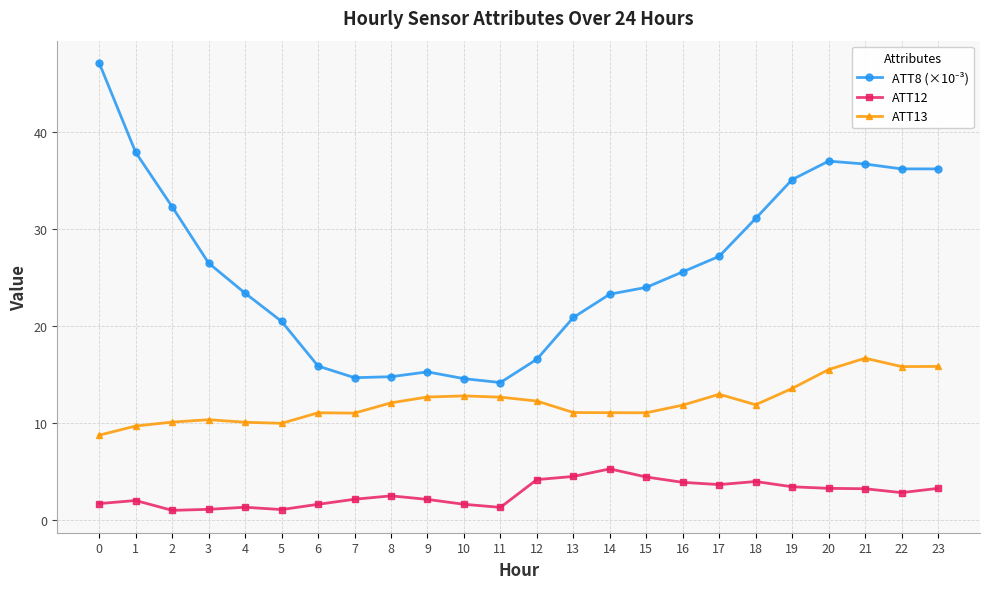

What is the spread (max minus min) of values at 12?

12.4